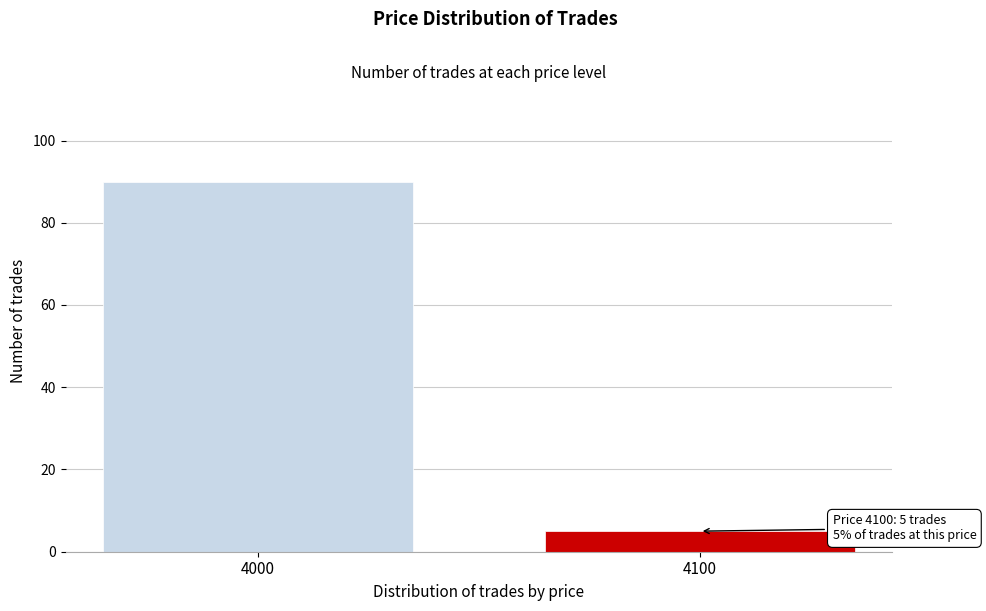

Reading left to right, what are all the values shown in this chart?

4000=90	4100=5